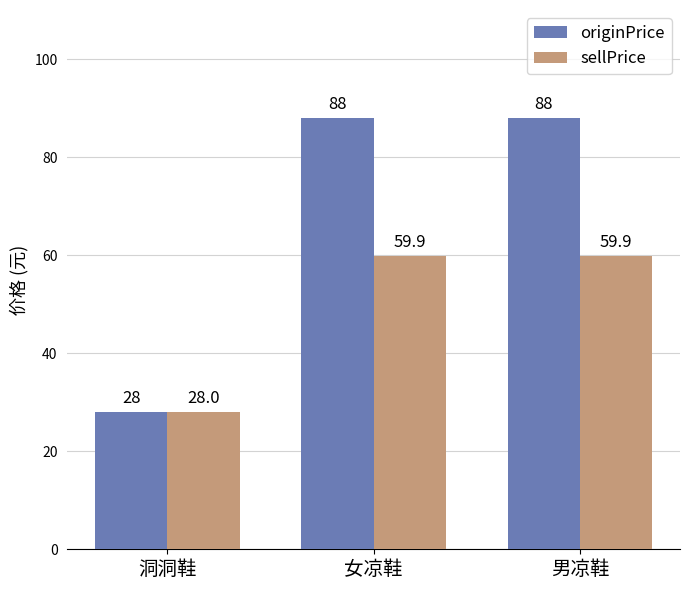

How many data points does each series have?

3